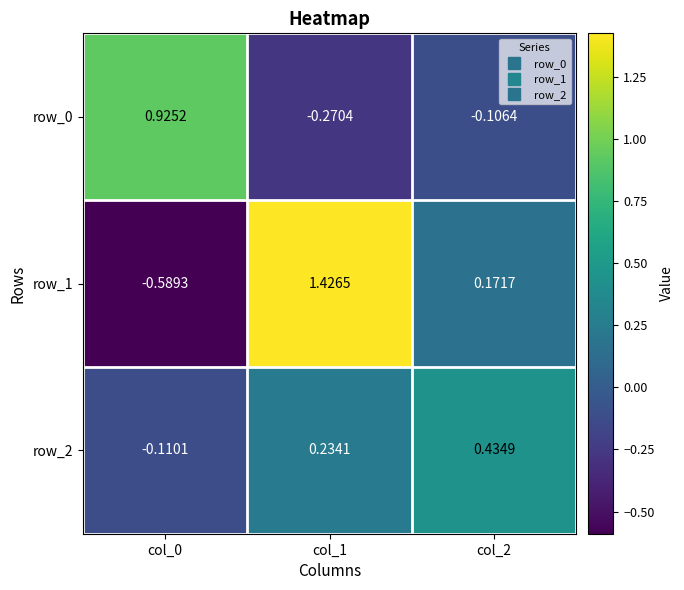

The value of row_1 at col_0 is -0.2. True or false?

False